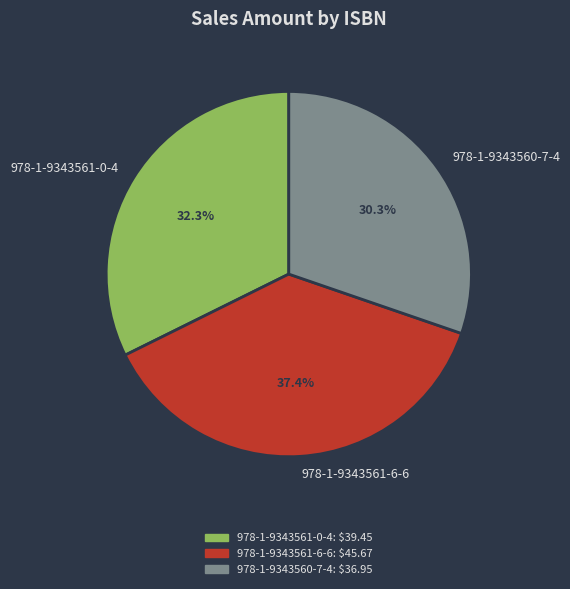

Does 978-1-9343560-7-4 account for over 50% of the chart?

No